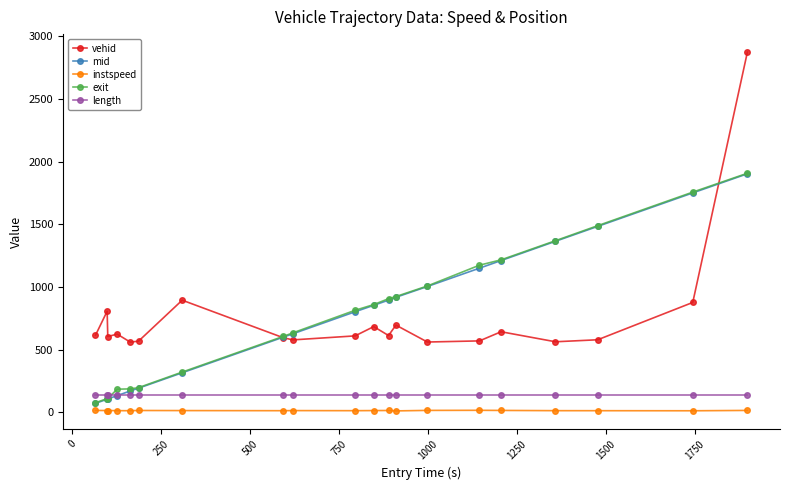

What is the difference between the maximum and second lowest values in the instspeed series?

3.6